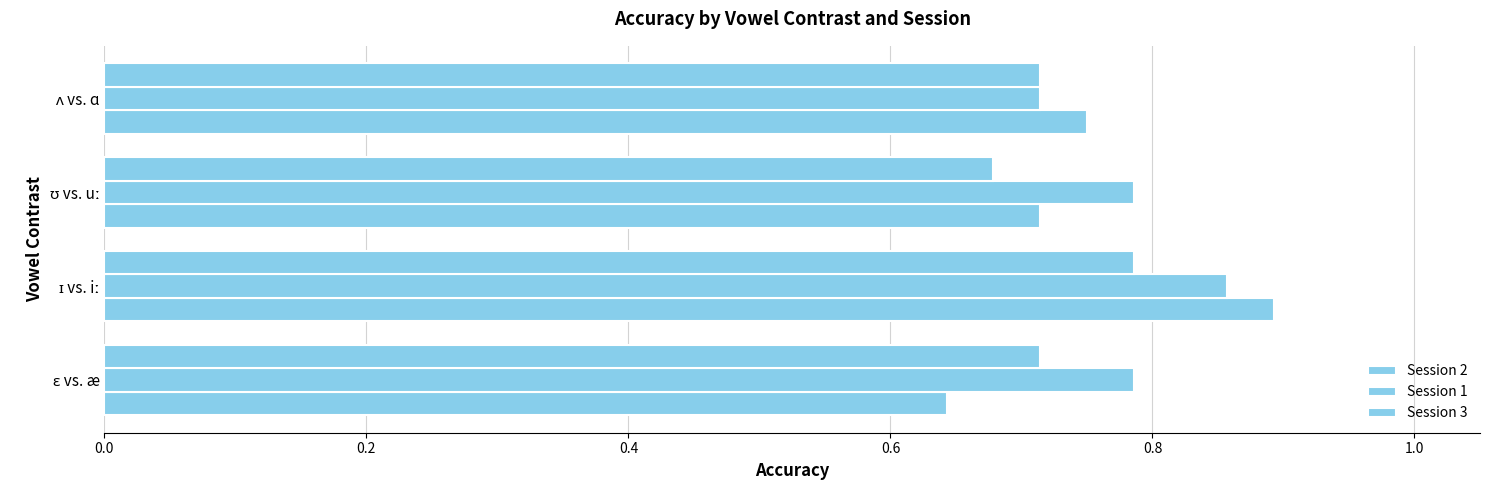

Which series has the largest range (max minus min)?

Session 2